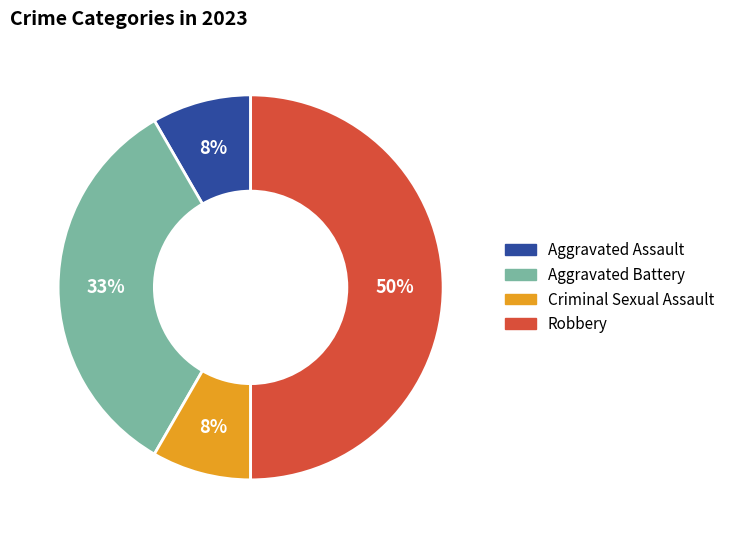

Is Criminal Sexual Assault the majority of the pie?

No